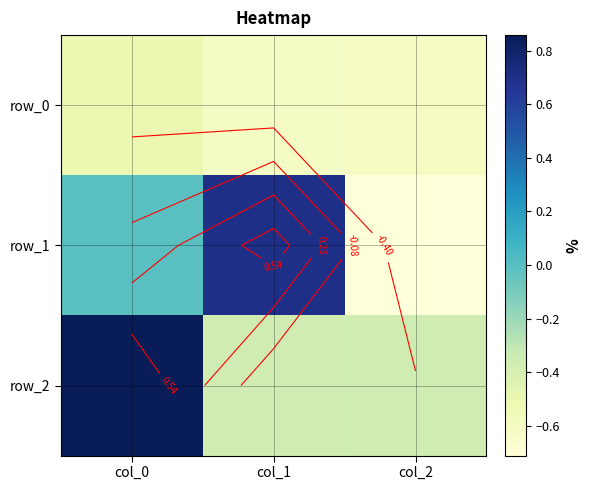

Between col_0 and col_1, which is larger?

col_0